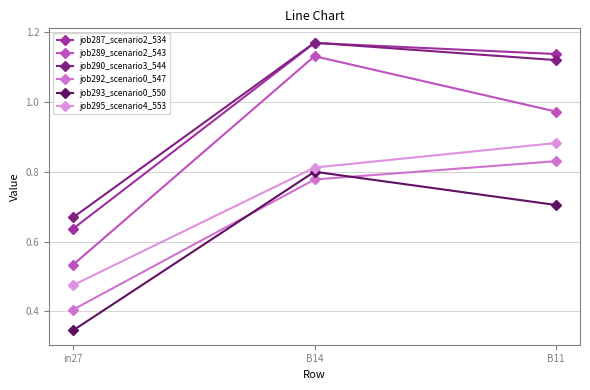

At which category is the sum across all series the highest?

B14